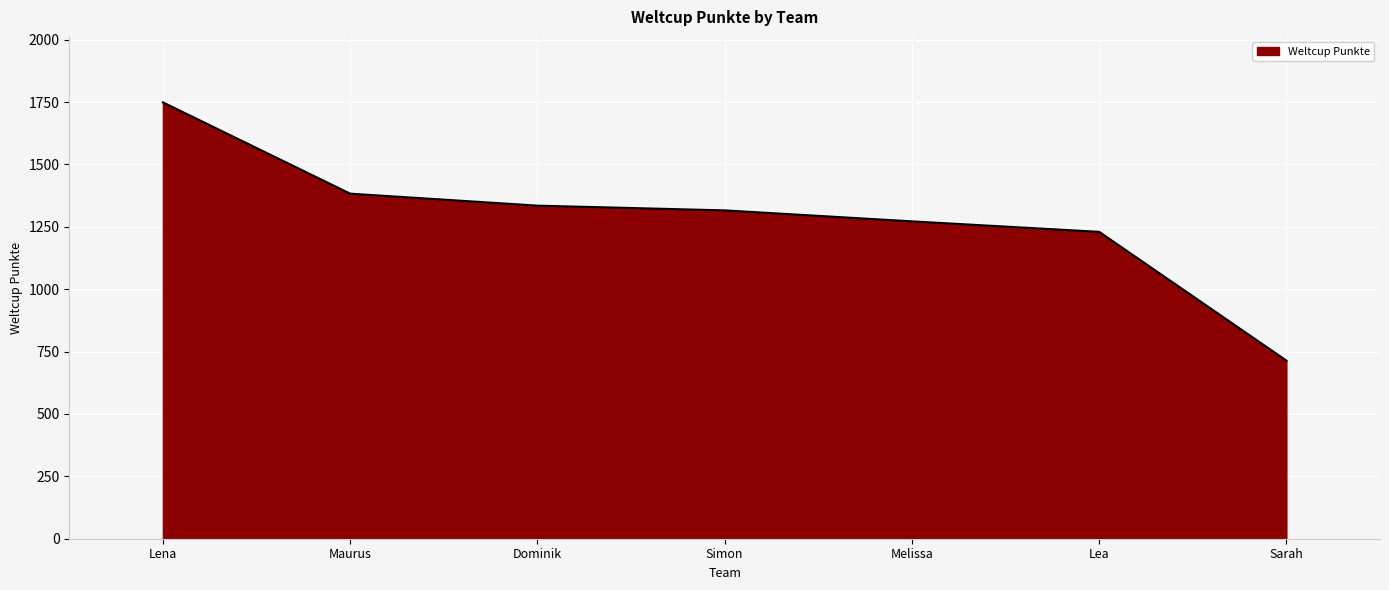

At which label is the value closest to 1231?

Lea